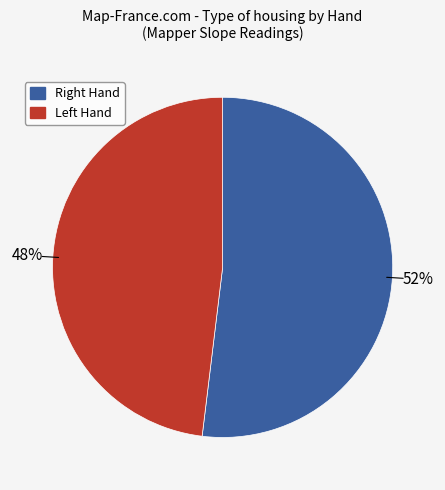

How many segments does this pie chart have?

2